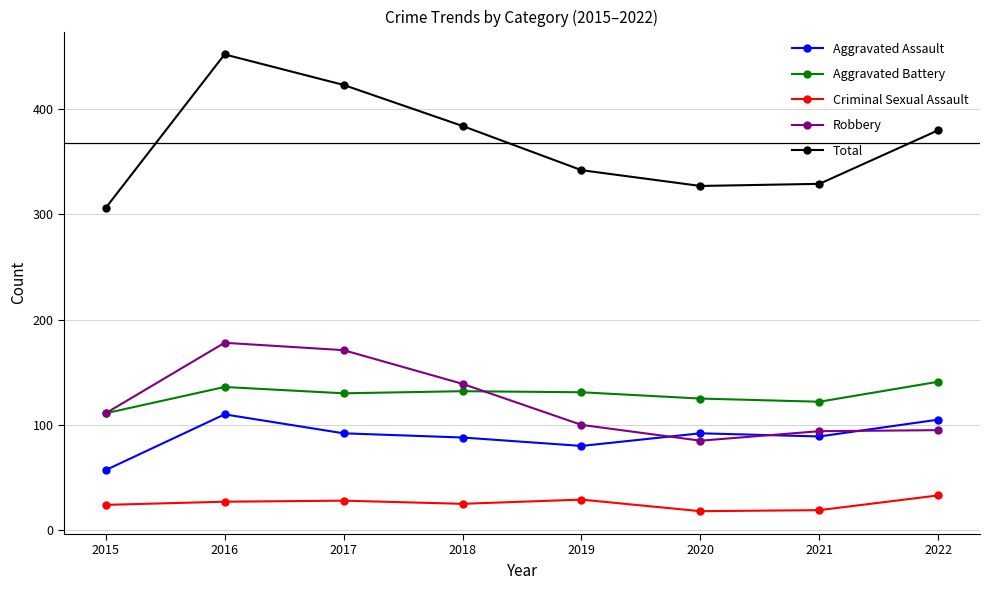

True or false: Criminal Sexual Assault and Total intersect in this chart.

False